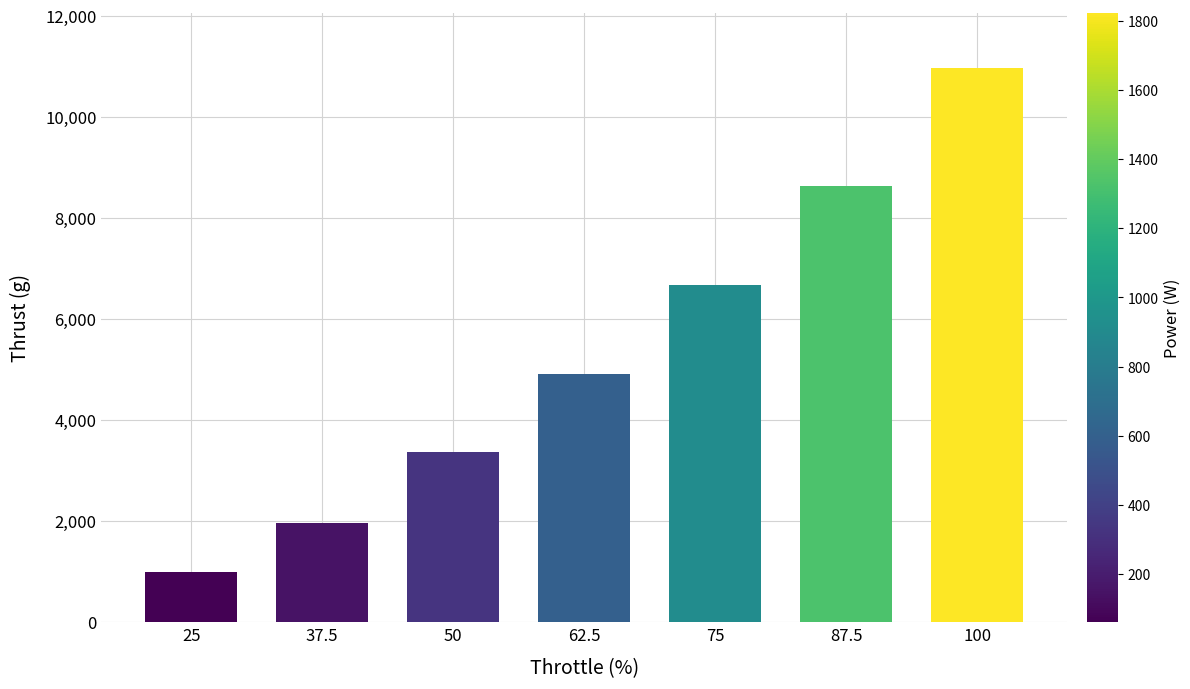

How many bars are there in total?

7